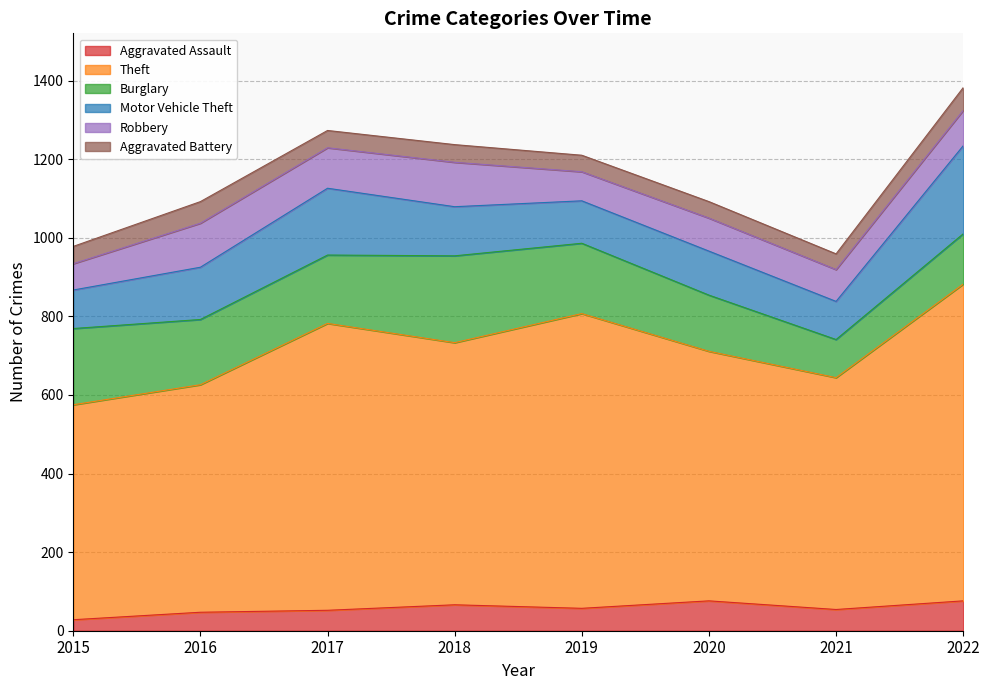

Read the Robbery value at 2017, to the nearest 10.

100